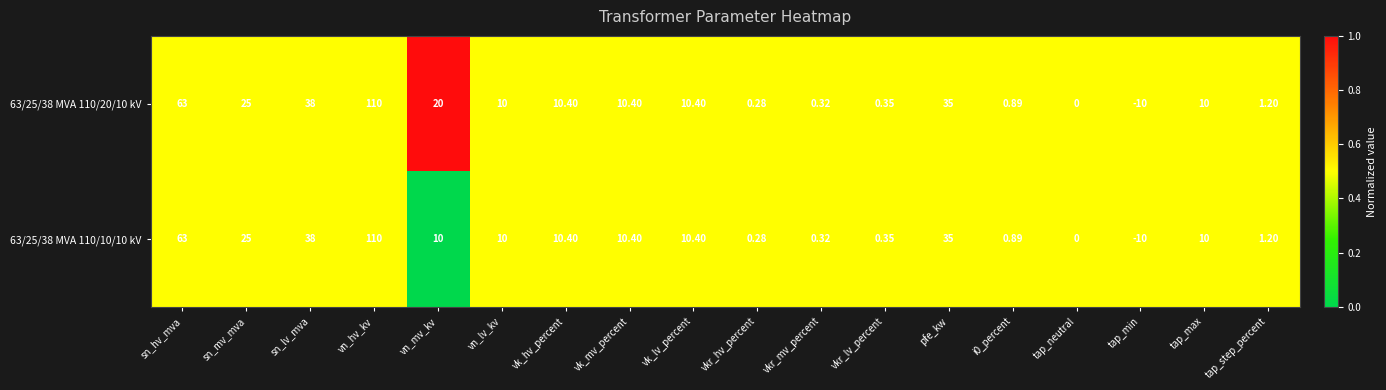

List the series in order of their overall mean, lowest first.

63/25/38 MVA 110/10/10 kV, 63/25/38 MVA 110/20/10 kV